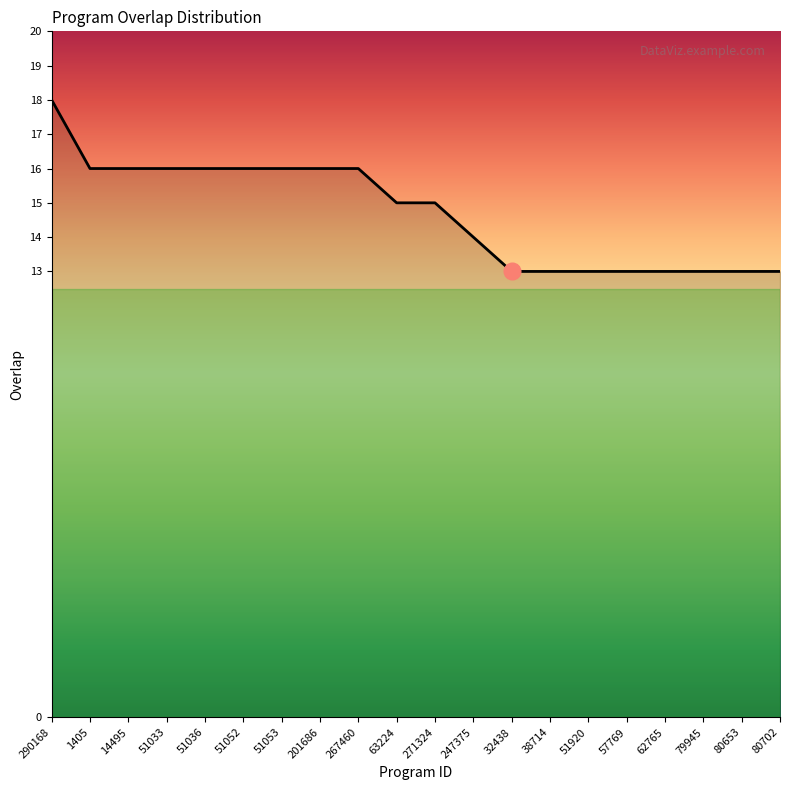

What is the change in value from 271324 to 80653?

-2